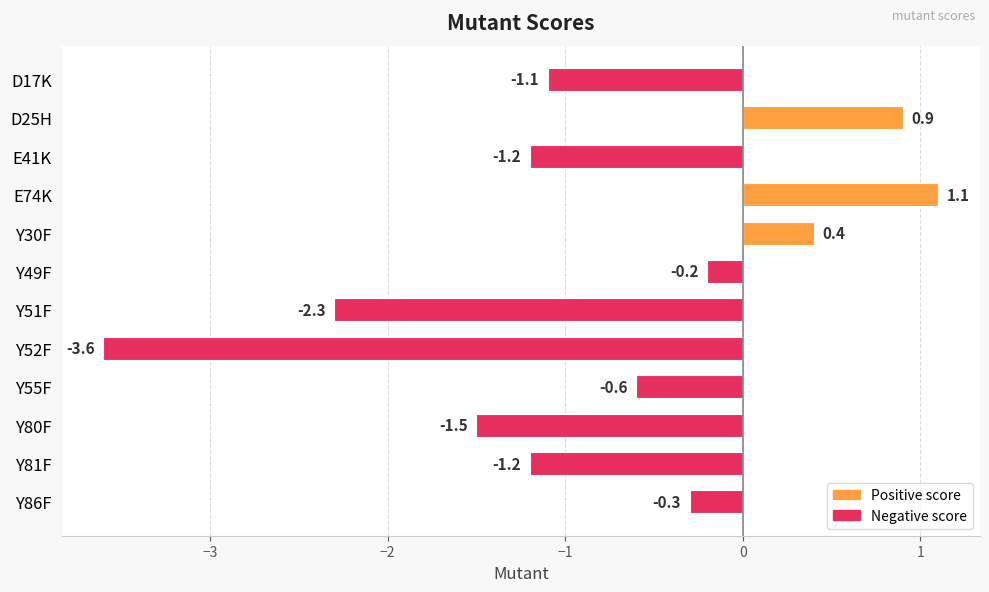

How many negative values are there?

9